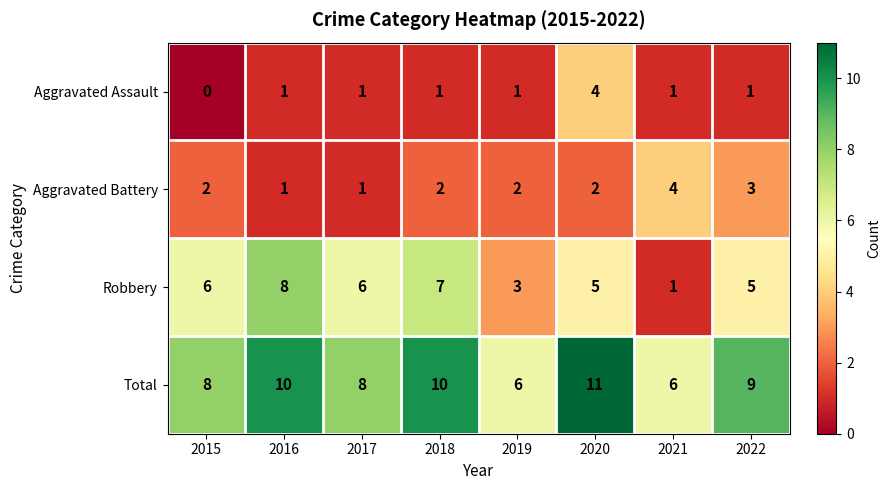

What is the difference between the maximum and second lowest values in the Aggravated Assault series?

3